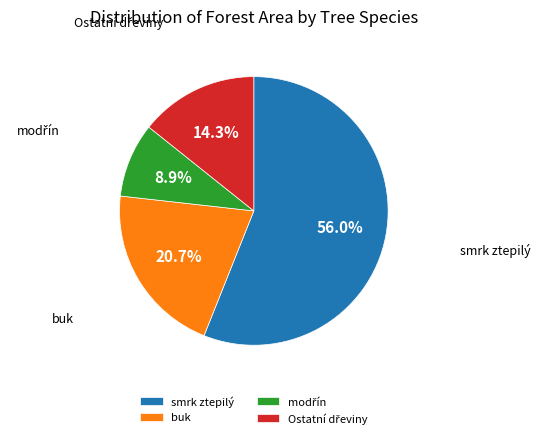

To the nearest percent, what is the average slice percentage?

25%